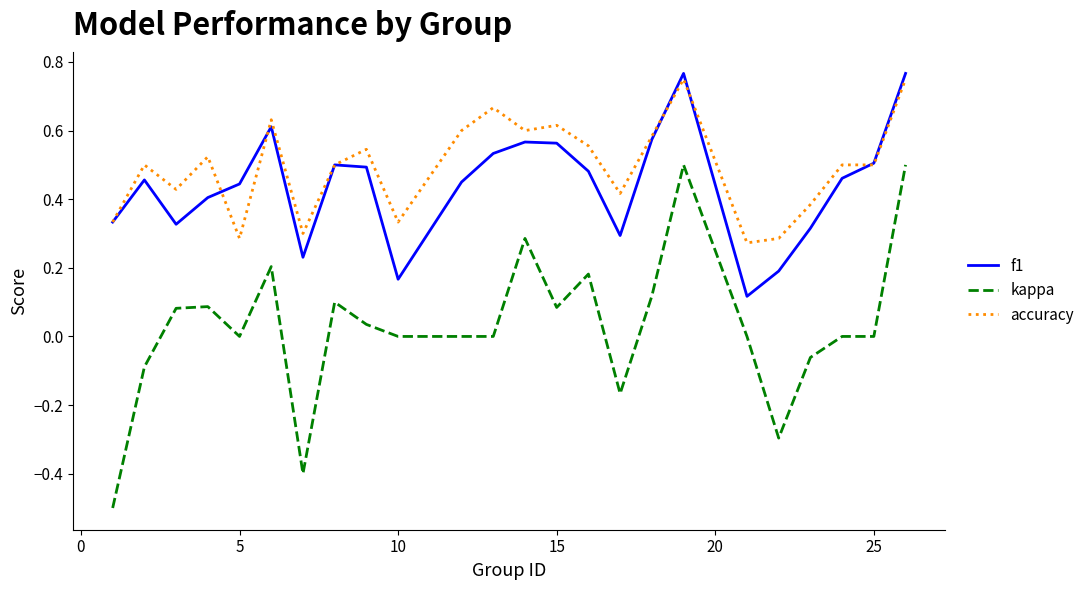

Which series has the largest range (max minus min)?

kappa